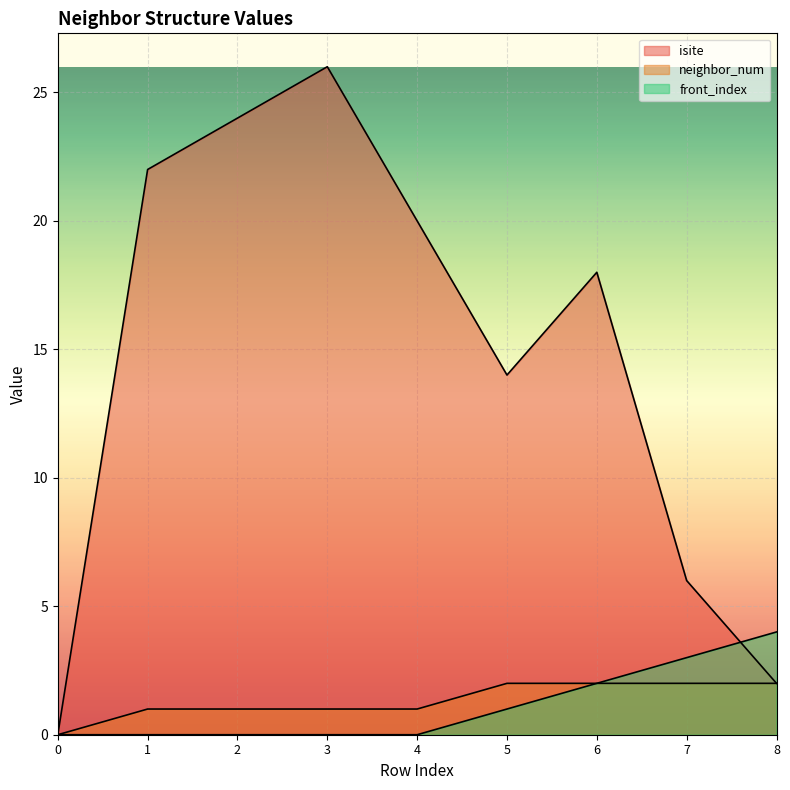

The value of neighbor_num at 1 is 1. True or false?

False